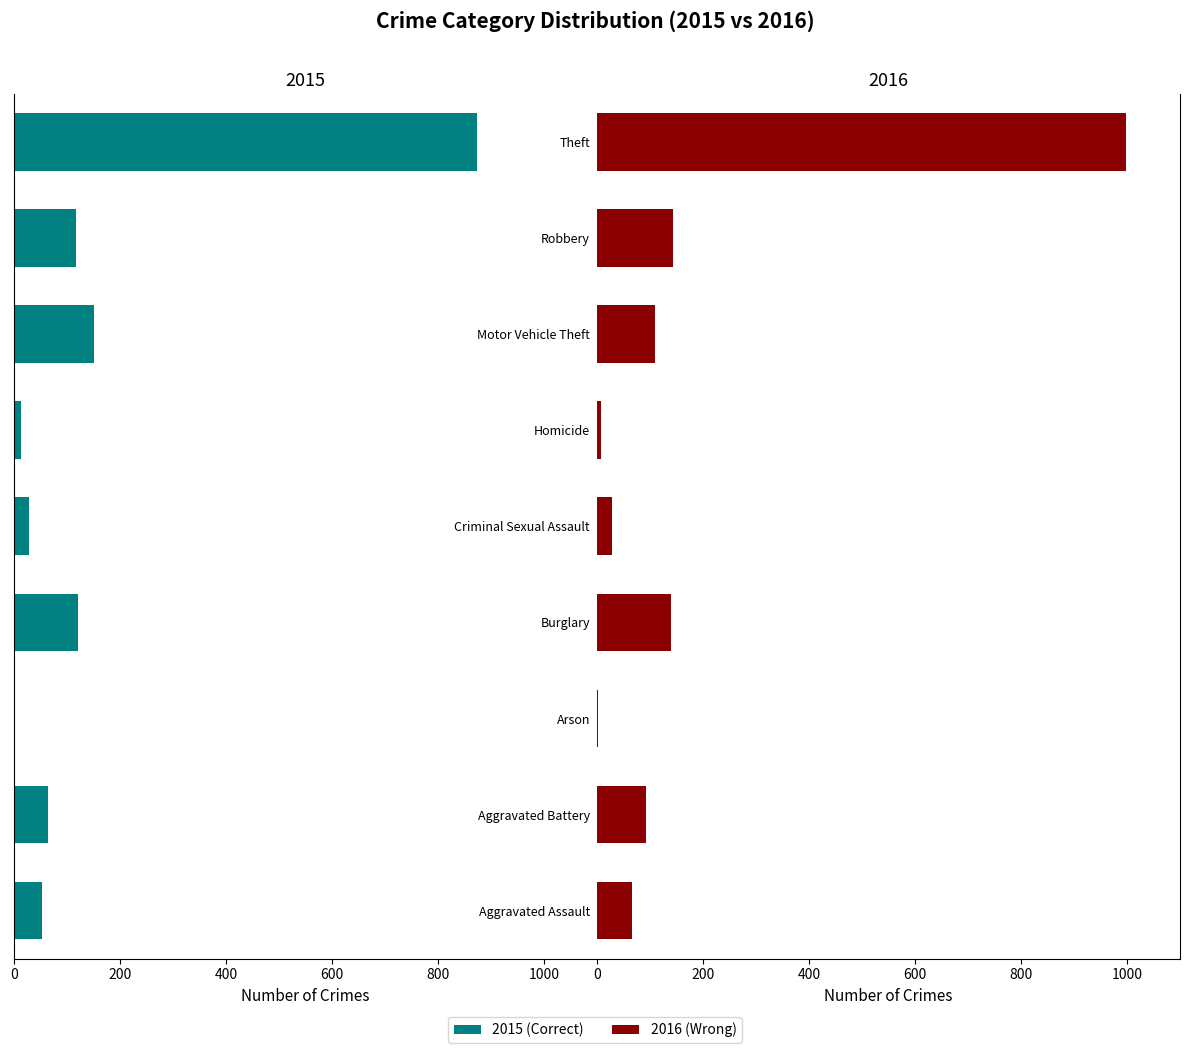

Reading left to right, list all the values displayed in this chart.

Correct: -54	-64	-2	-121	-28	-13	-152	-117	-874
Wrong: 66	93	2	139	28	8	110	144	999